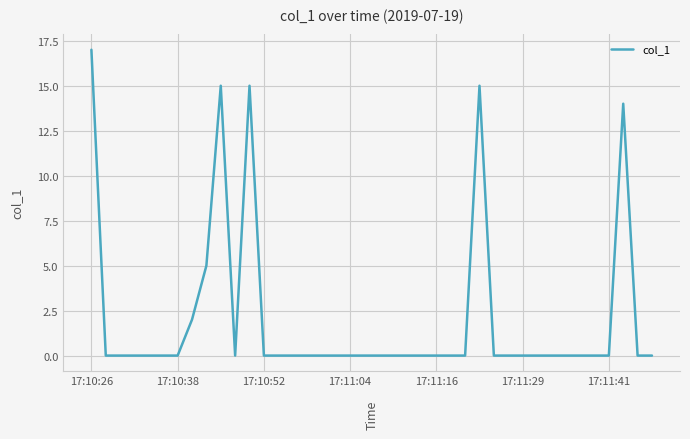

What is the greatest value displayed?

17